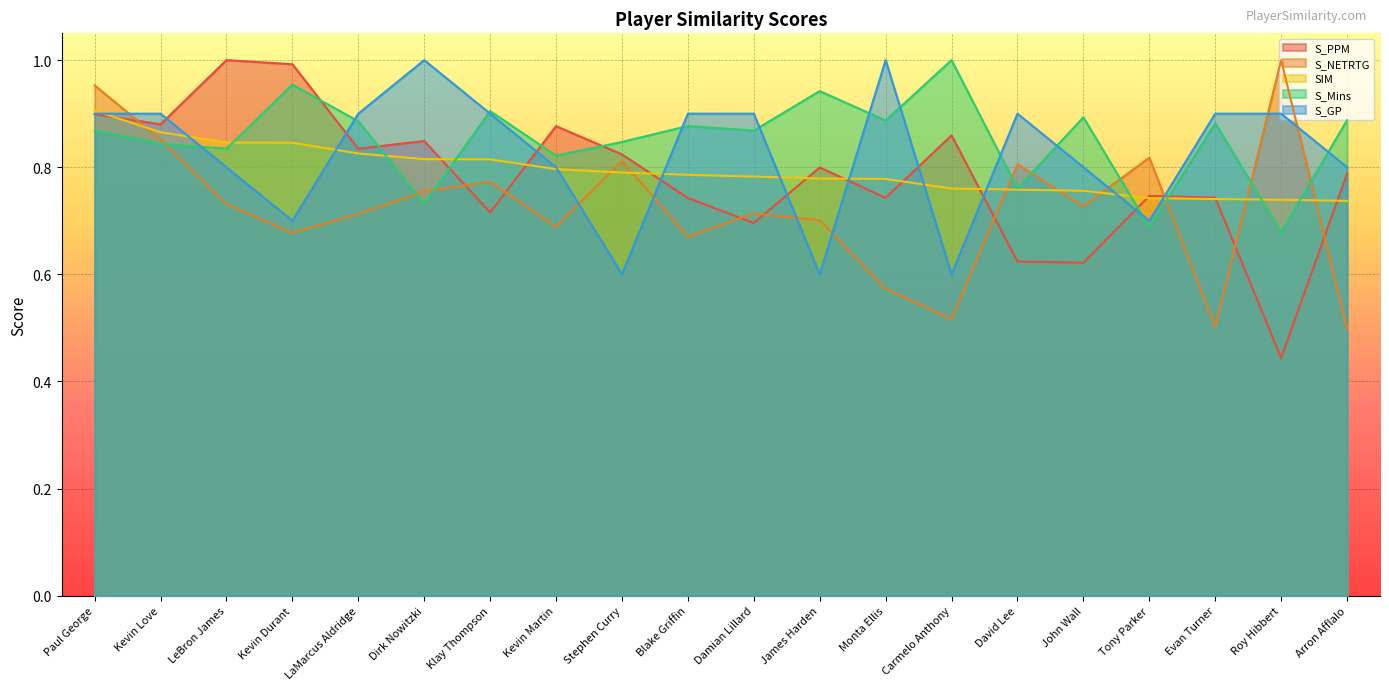

True or false: SIM has more than 0 points higher than both neighbors.

False